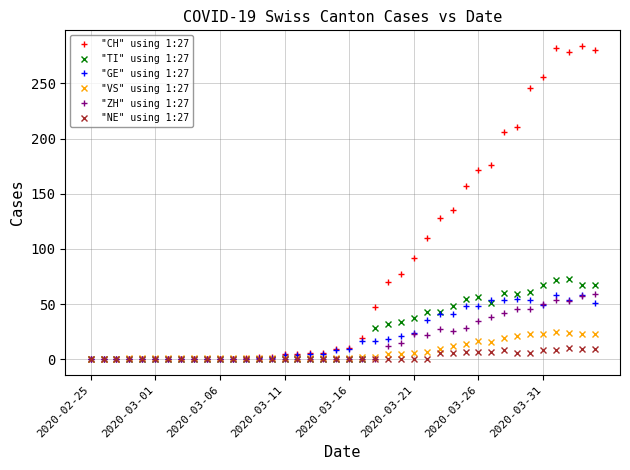

Which series has the largest total across all categories?

"CH" using 1:27